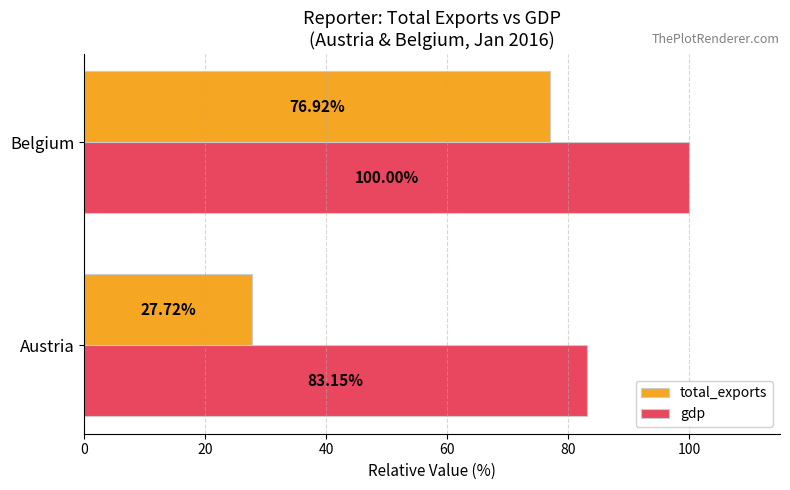

What is the sum of all total_exports values?

104.6